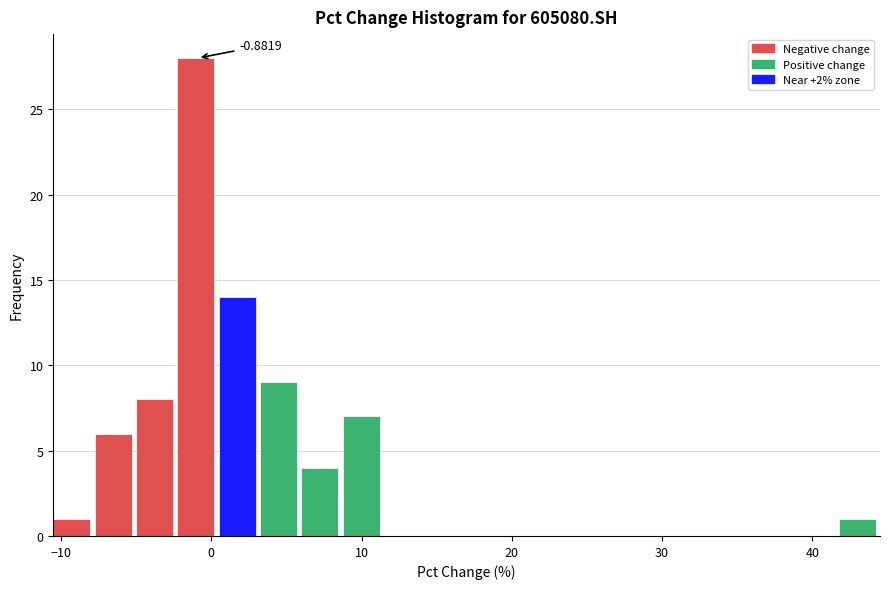

Read against the x-axis, roughly where is the centre of the tallest bar?

-1